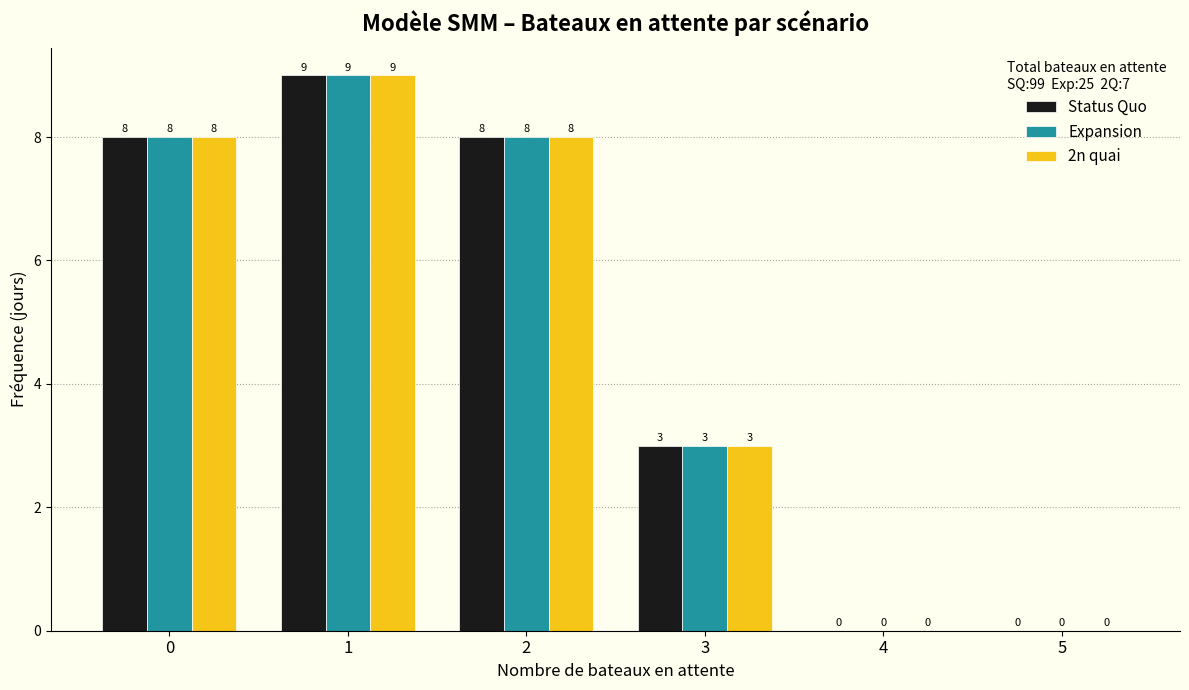

In the Expansion series, which range on the x-axis has the tallest bar?

0.5 to 1.5